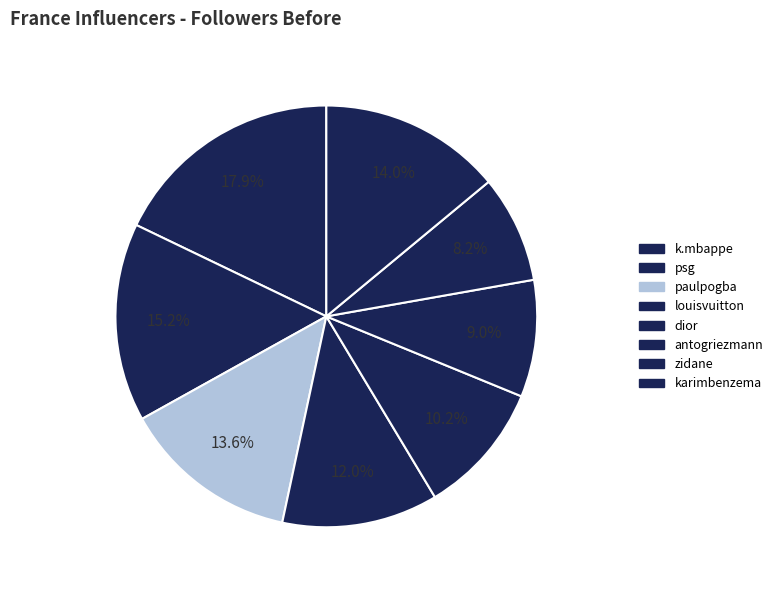

Count the number of slices in the pie.

8